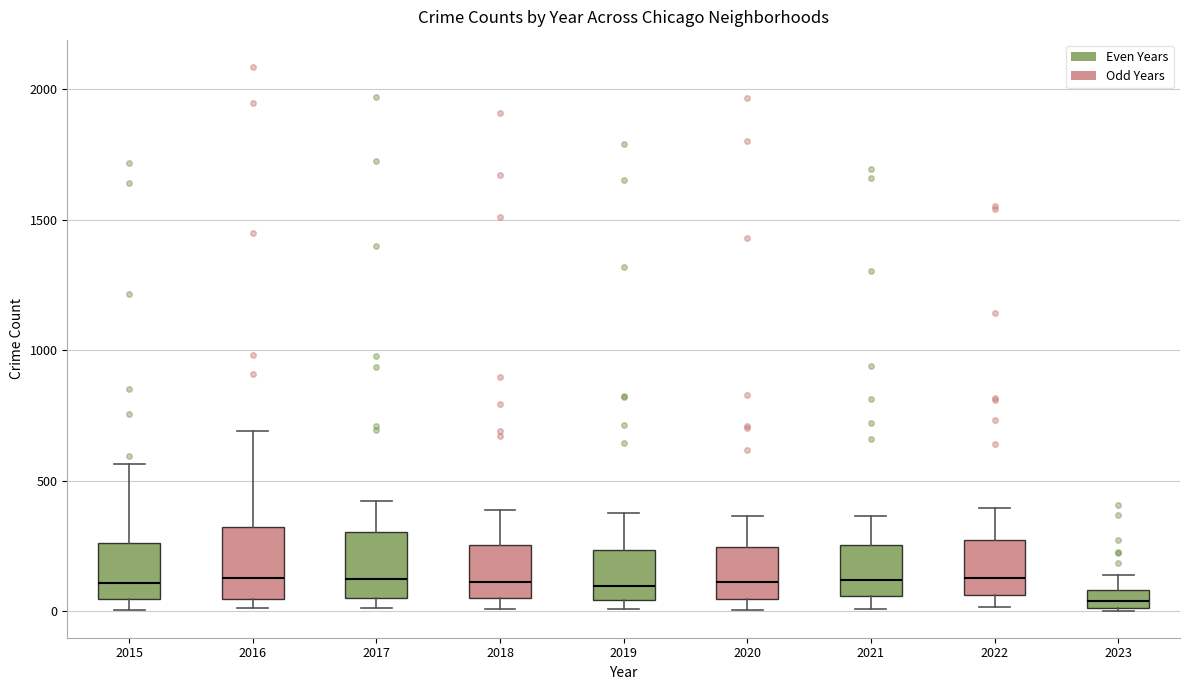

Where is the upper edge of the box at x = 2020 on the y-axis? The values are not printed on the chart, so give them approximately, as read against the axis.

250